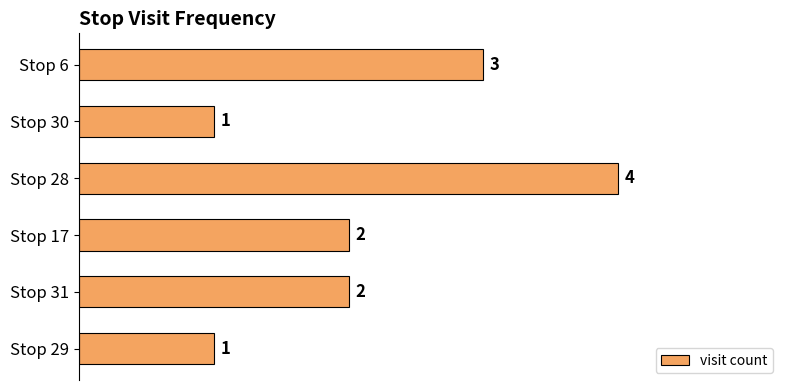

What is the approximate value at Stop 28?

4